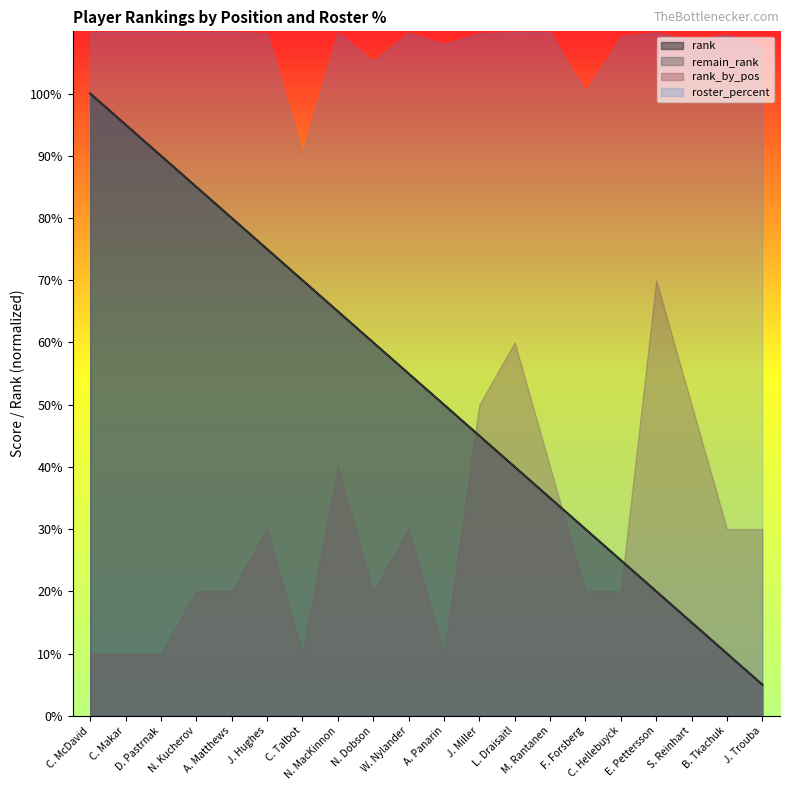

At which category is the sum across all series the highest?

C. McDavid